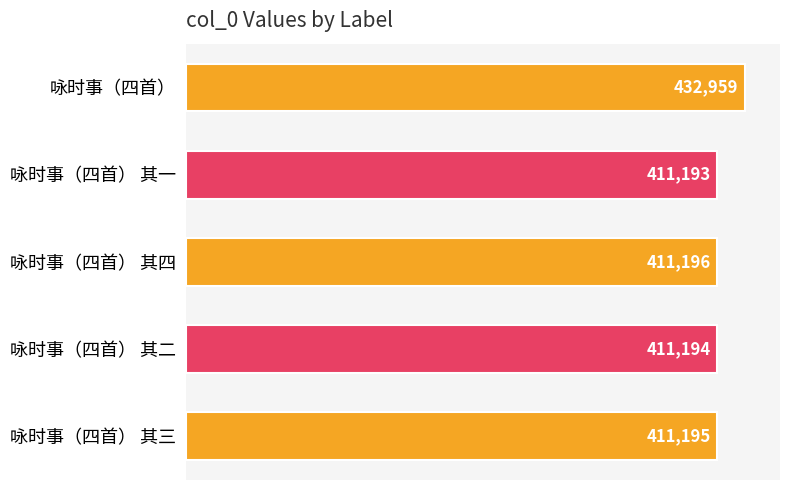

What is the sum of all values?

2077737